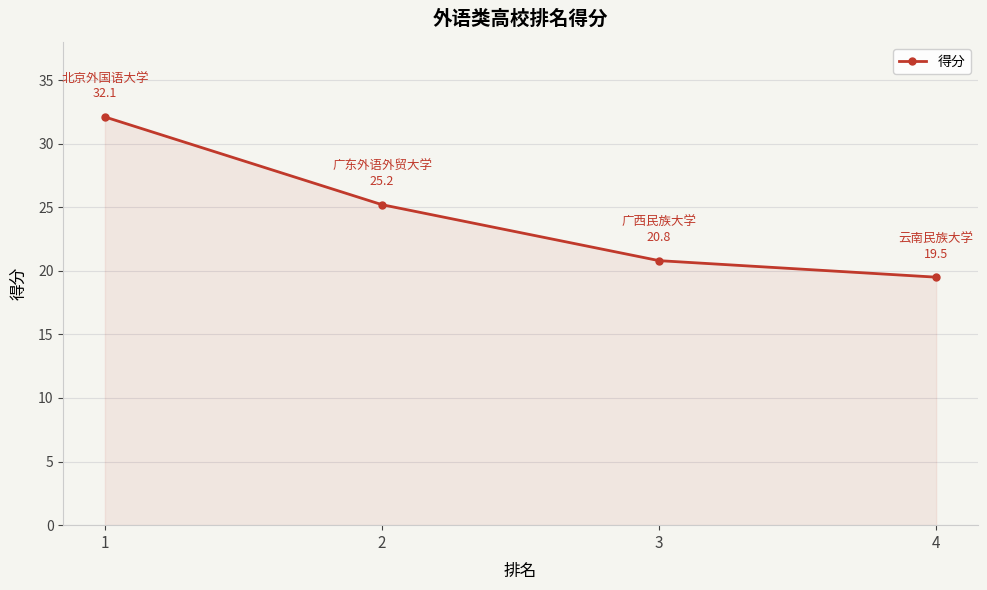

List the labels in order of value, smallest first.

4, 3, 2, 1